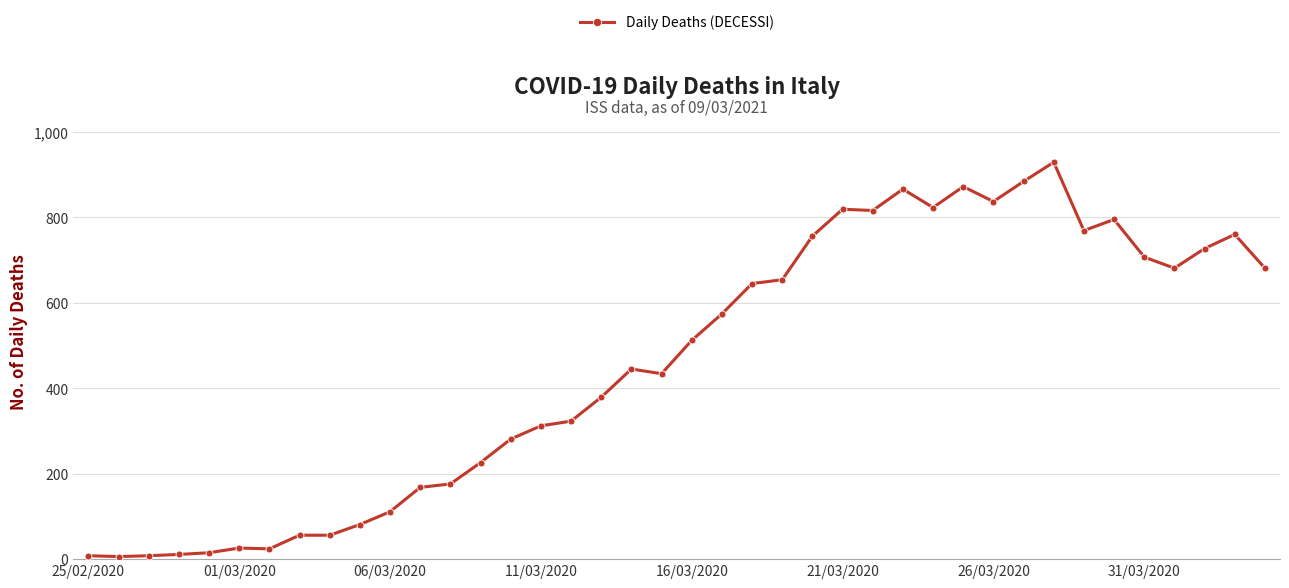

What is the average value?

456